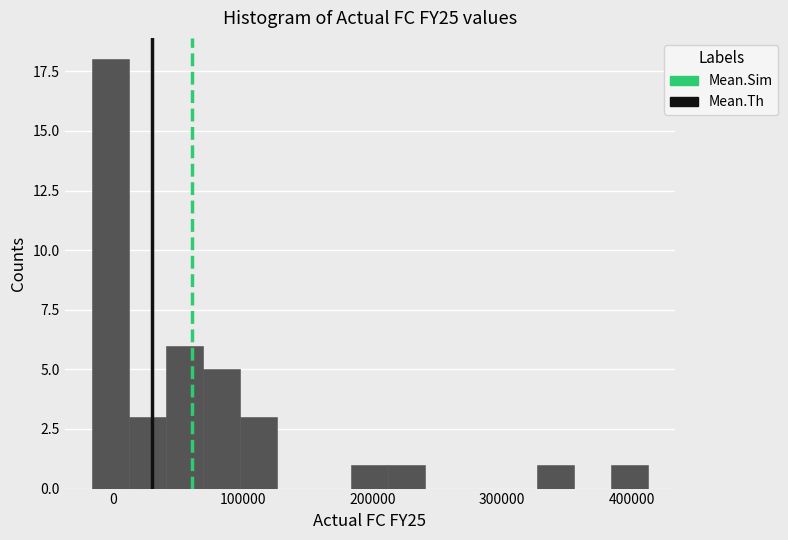

Around what value on the x-axis is the tallest bar? Give the approximate position of its centre, as read against the axis.

0